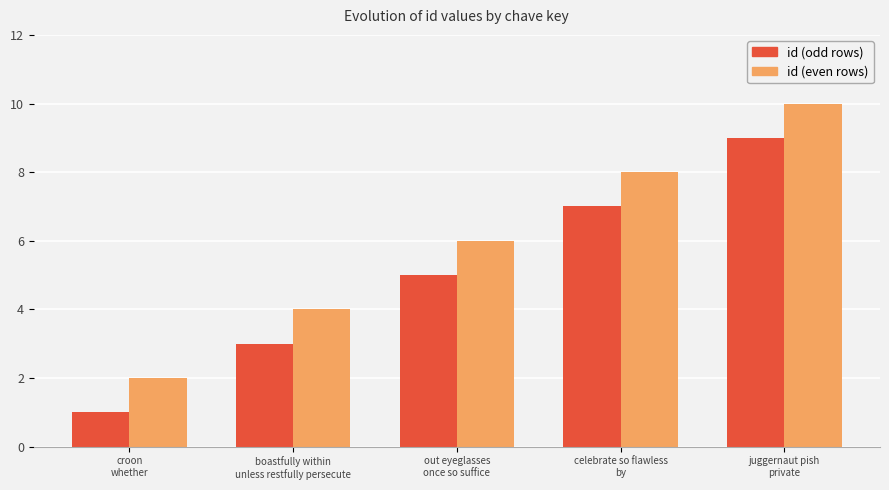

What is the difference between the second highest and second lowest values in the id (odd rows) series?

4